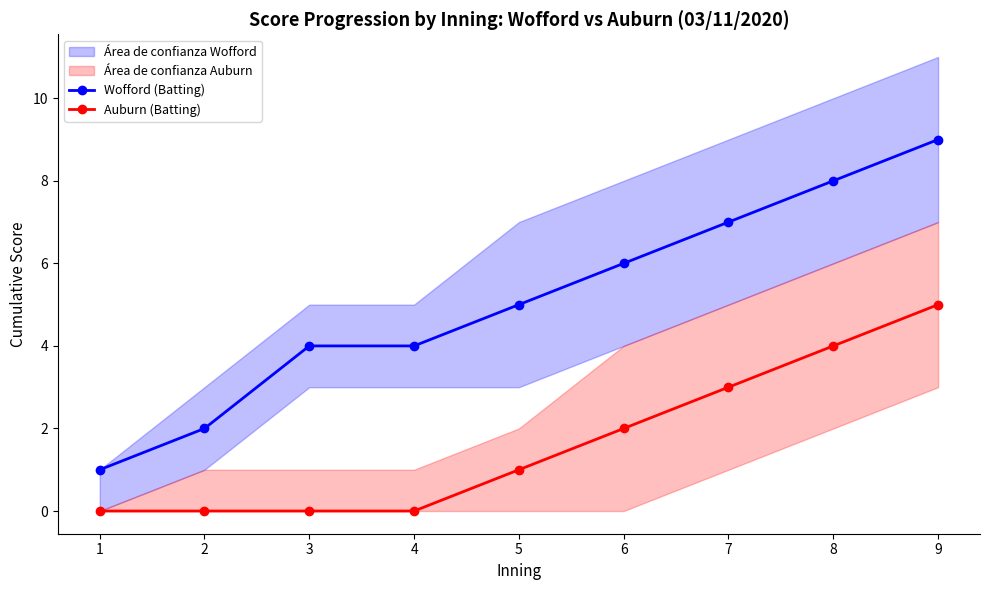

What is the difference between the second highest and minimum values in the Wofford (Batting) series?

7